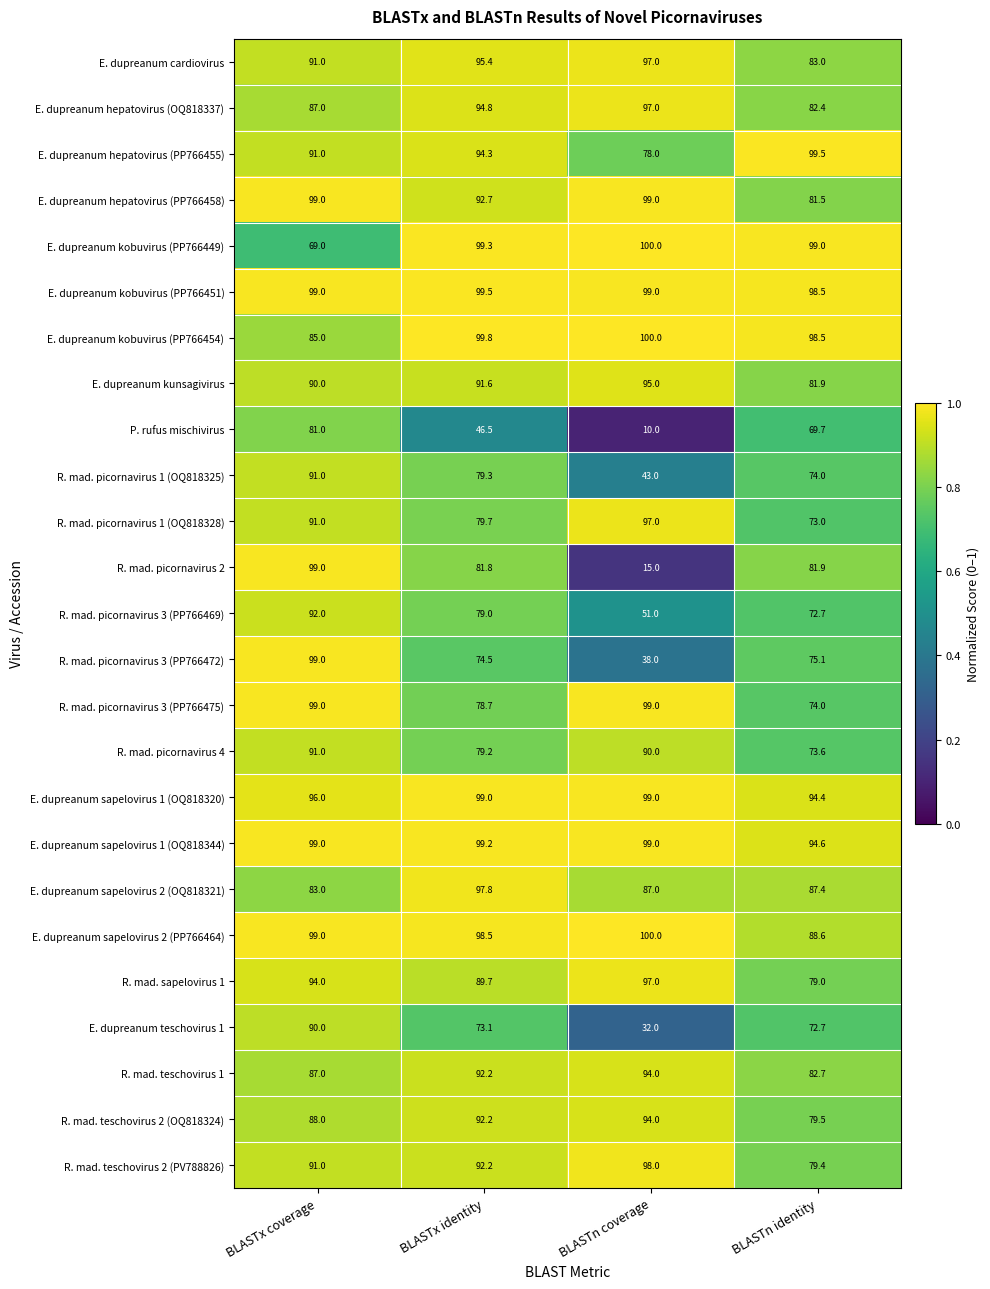

Which series changed the most between BLASTx coverage and BLASTn identity?

E. dupreanum kobuvirus (PP766449)